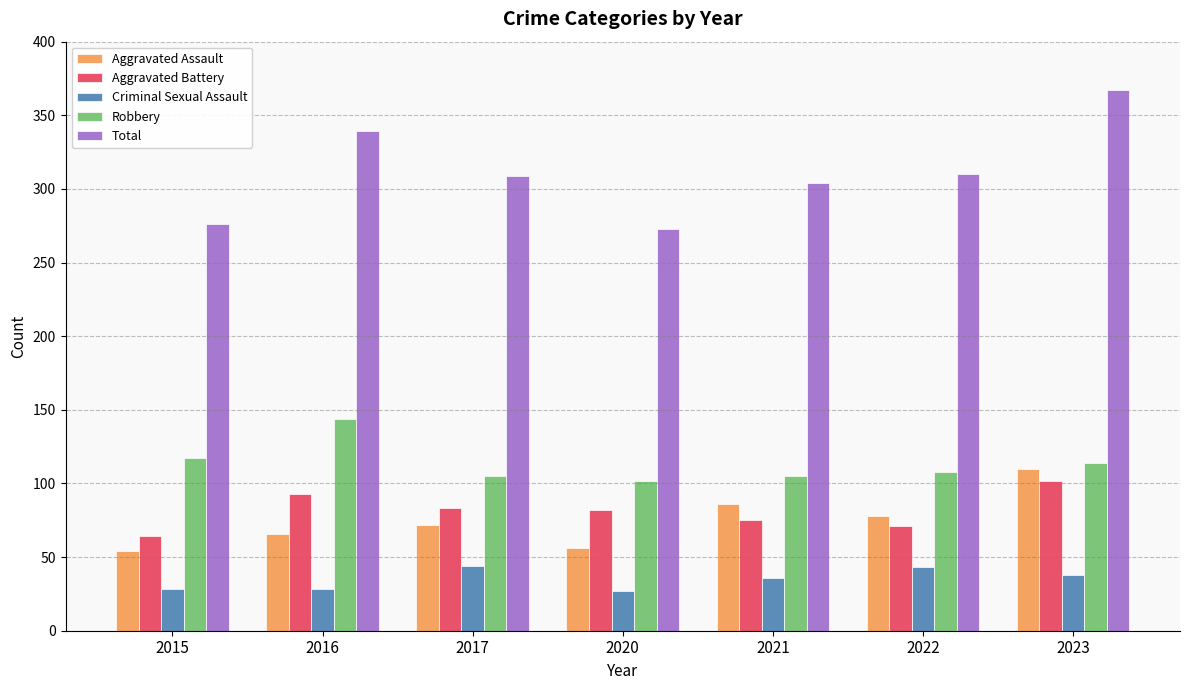

At 2023, list the series in order from smallest to largest.

Criminal Sexual Assault, Aggravated Battery, Aggravated Assault, Robbery, Total